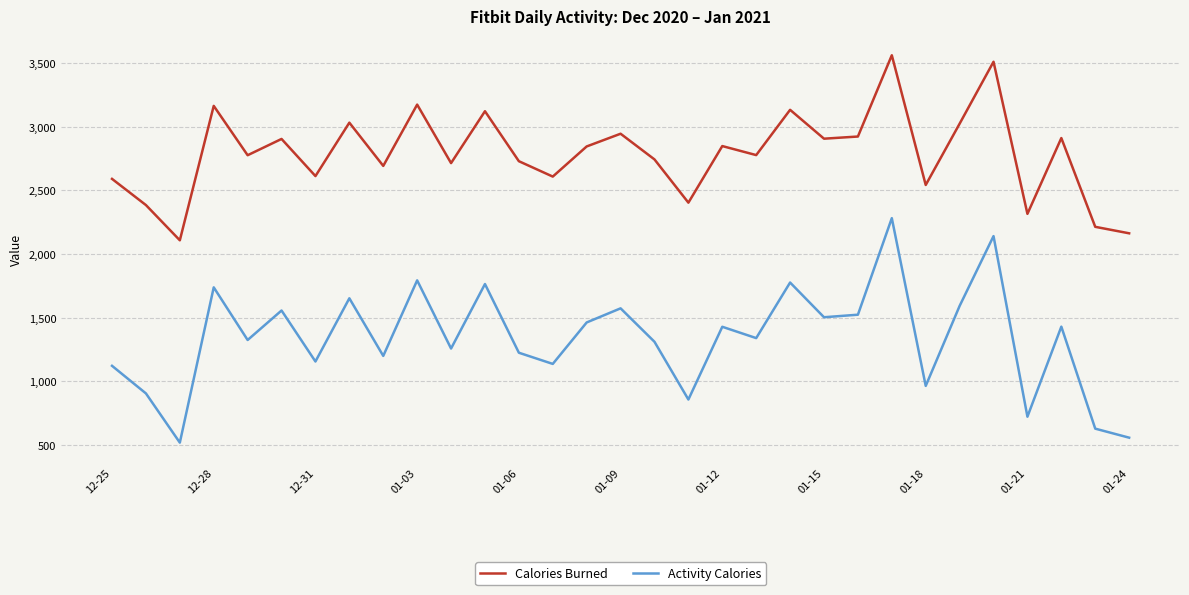

What are all the series names shown in the legend?

Calories Burned, Activity Calories